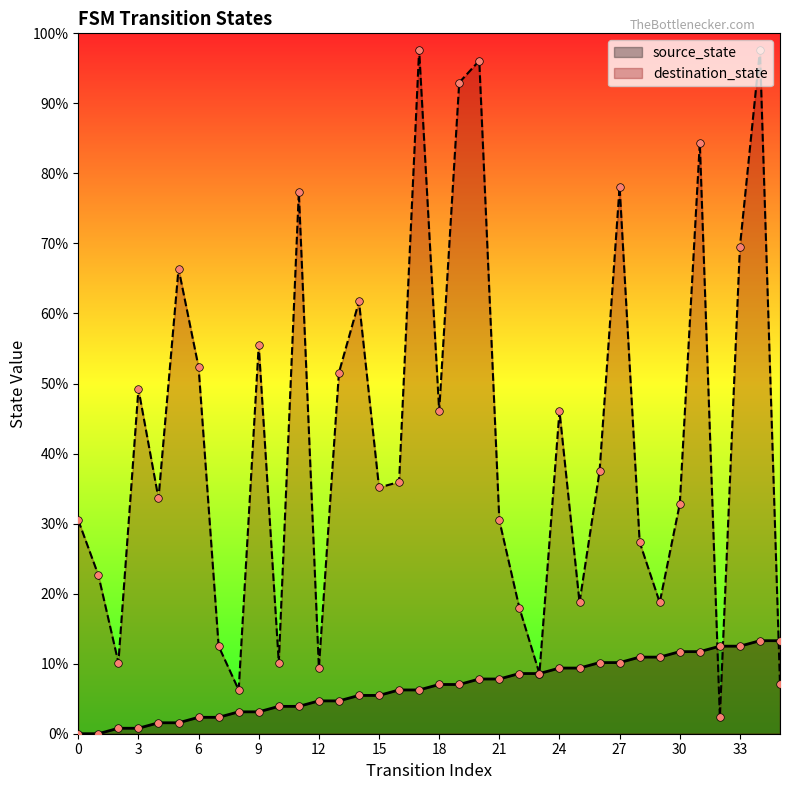

What is the total value across all series at 11?

81.2